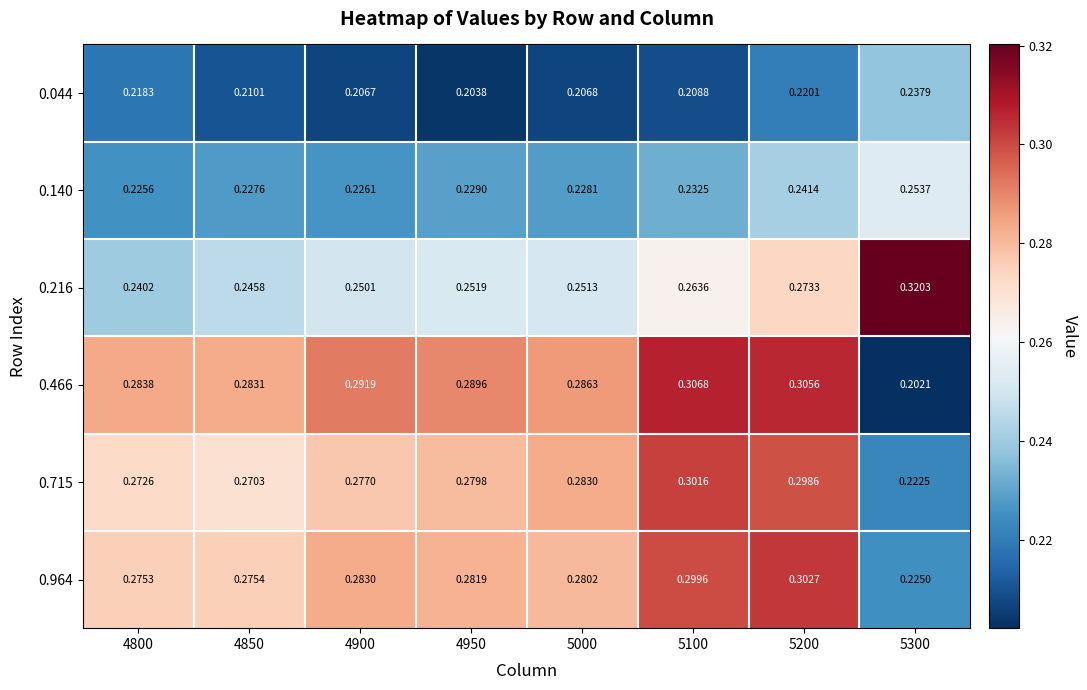

At which category is the sum across all series the highest?

5200